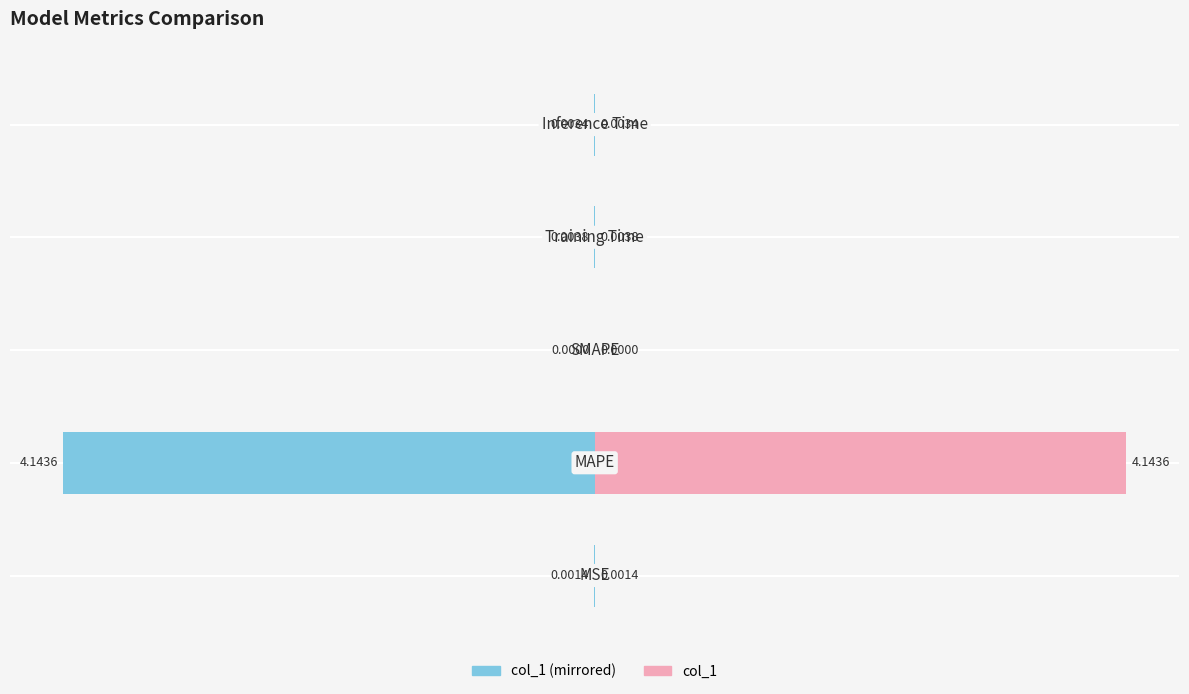

What position from the left is 0?

4